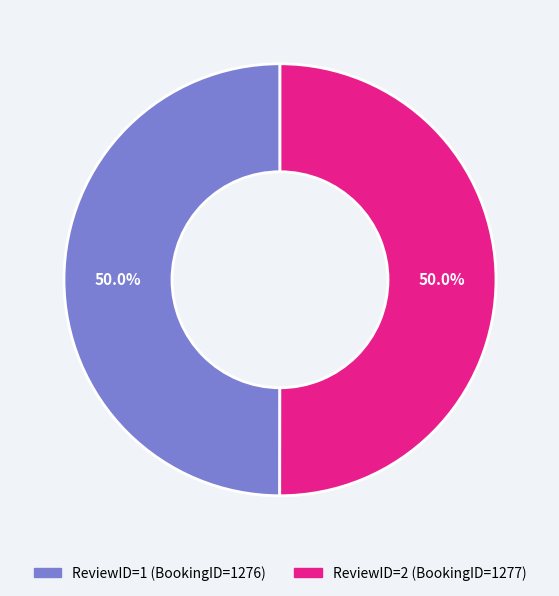

What is the ratio of the value at ReviewID=1 (BookingID=1276) to the value at ReviewID=2 (BookingID=1277)?

1.0